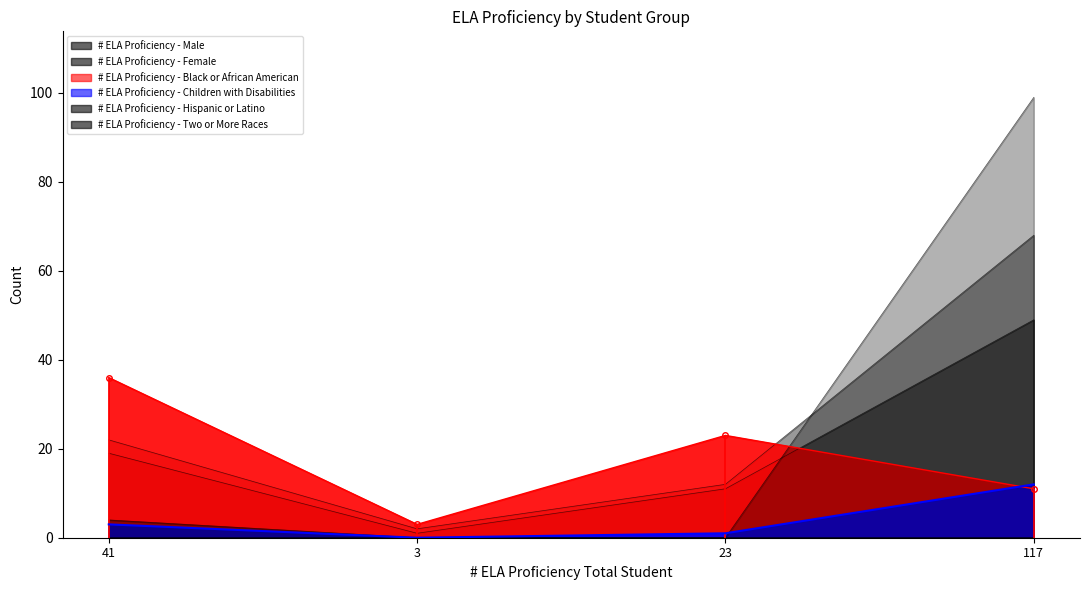

What is the sum of the # ELA Proficiency - Two or More Races values at 41 and 117?

4